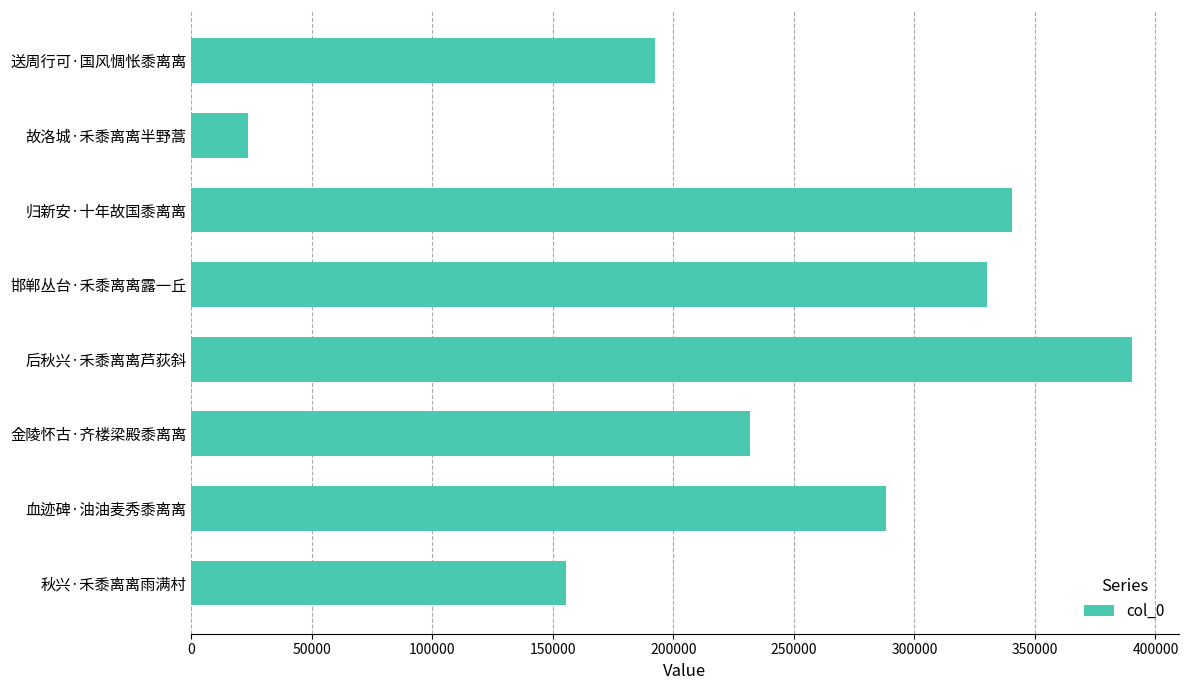

The chart shows a value of 155494 at 秋兴·禾黍离离雨满村. True or false?

True